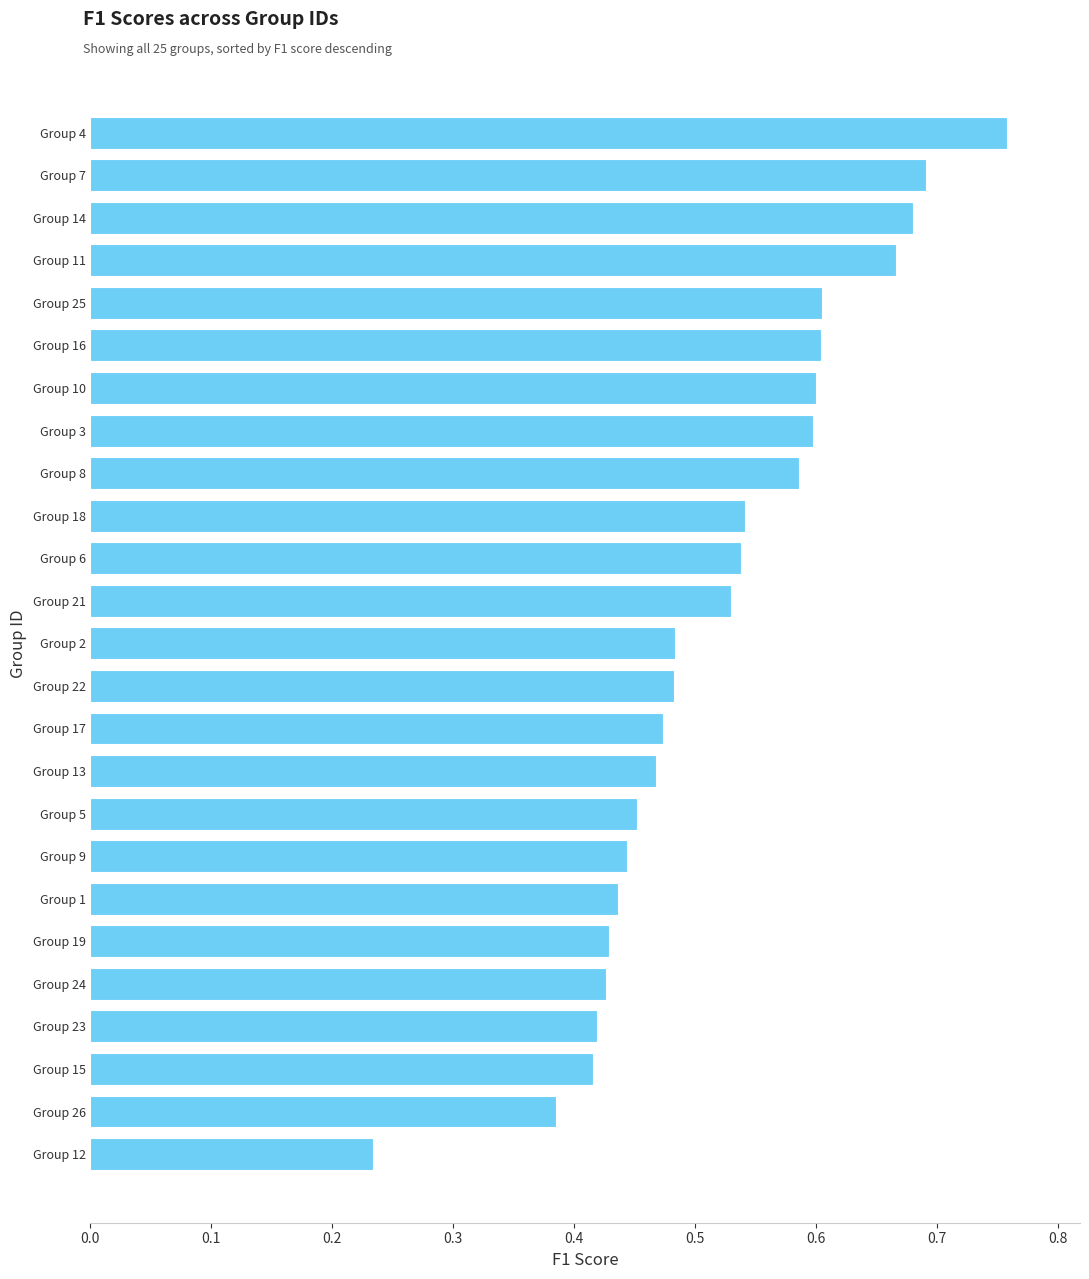

Which label corresponds to the largest value in the chart?

Group 4